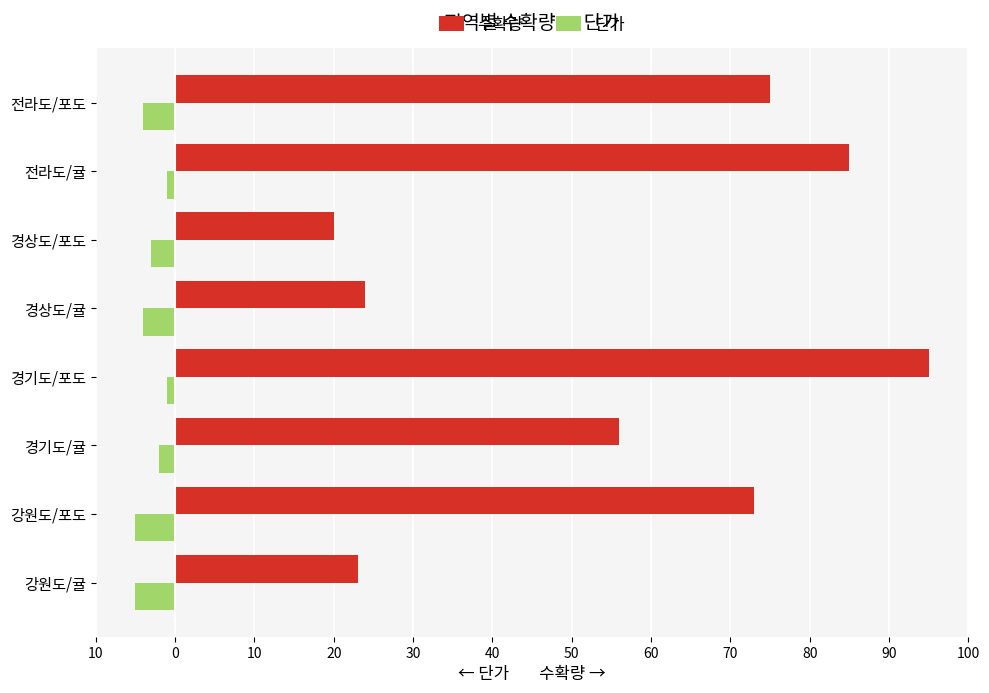

Reading right to left, list all the values displayed in this chart.

수확량: 75	85	20	24	95	56	73	23
단가: -4	-1	-3	-4	-1	-2	-5	-5